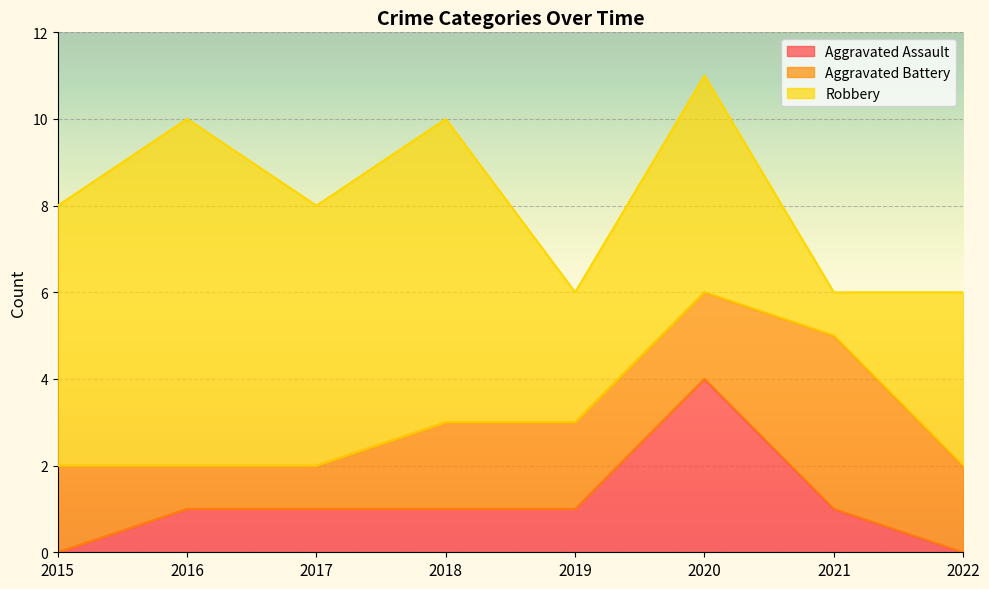

Rank the categories by Robbery value from lowest to highest.

2021, 2019, 2022, 2020, 2015, 2017, 2018, 2016